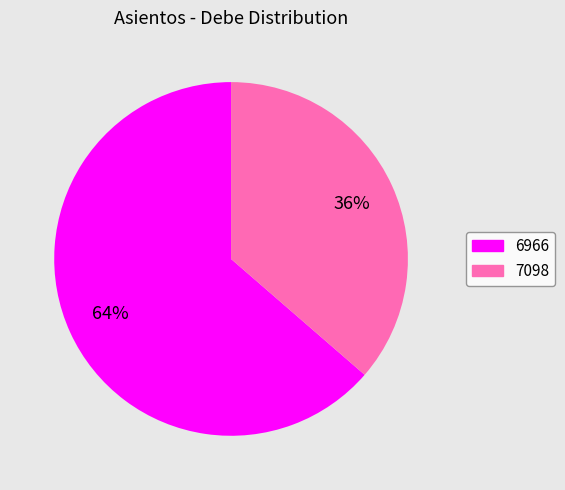

What percentage is the 6966 slice, to the nearest percent?

64%